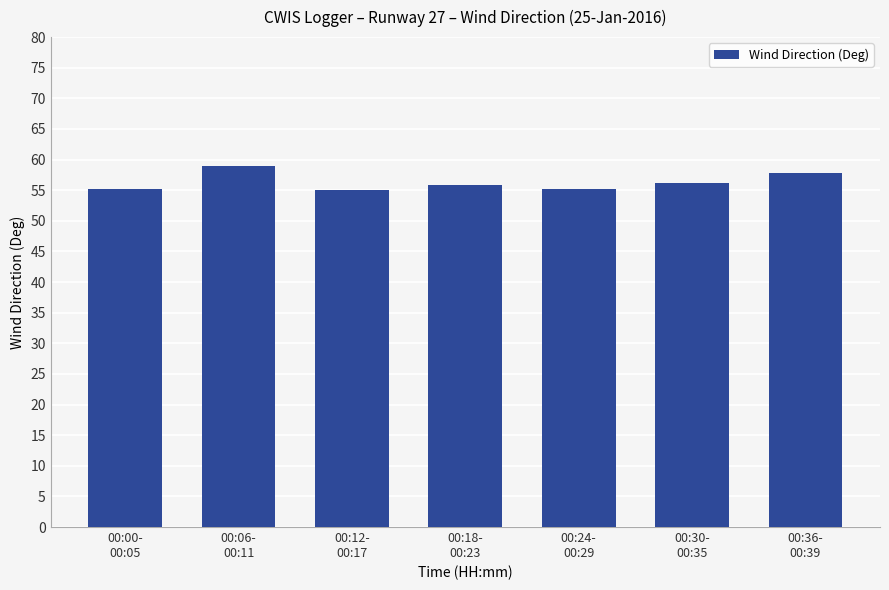

Is it true that the value at 00:36-
00:39 is 89.9?

False